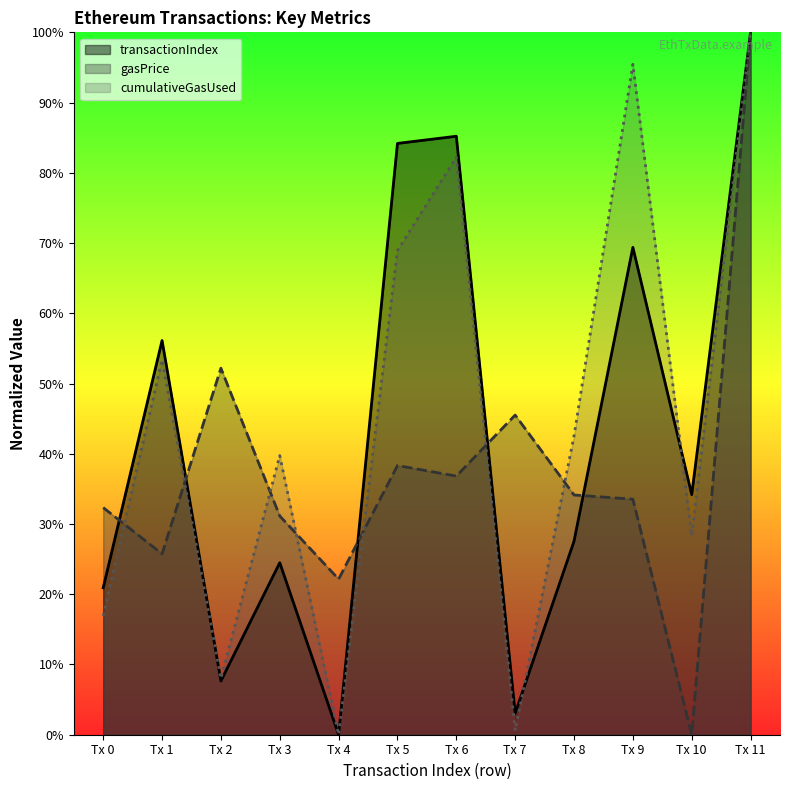

In gasPrice, how many points are higher than both neighbors (excluding endpoints)?

3